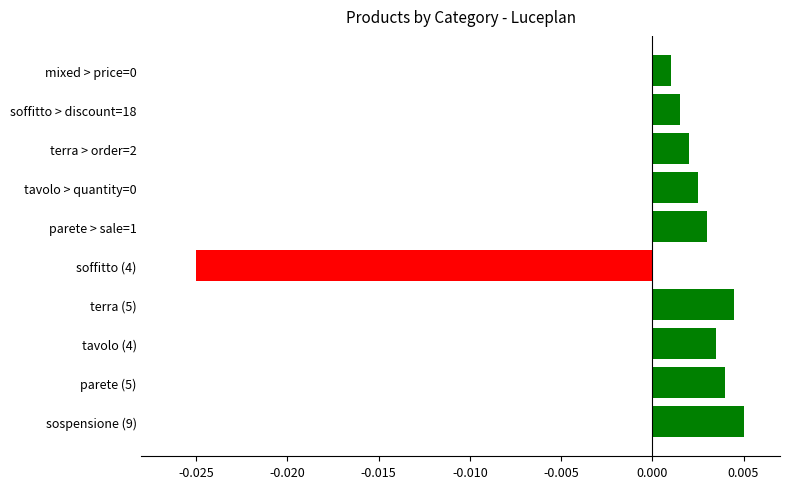

How many positive values are there?

9